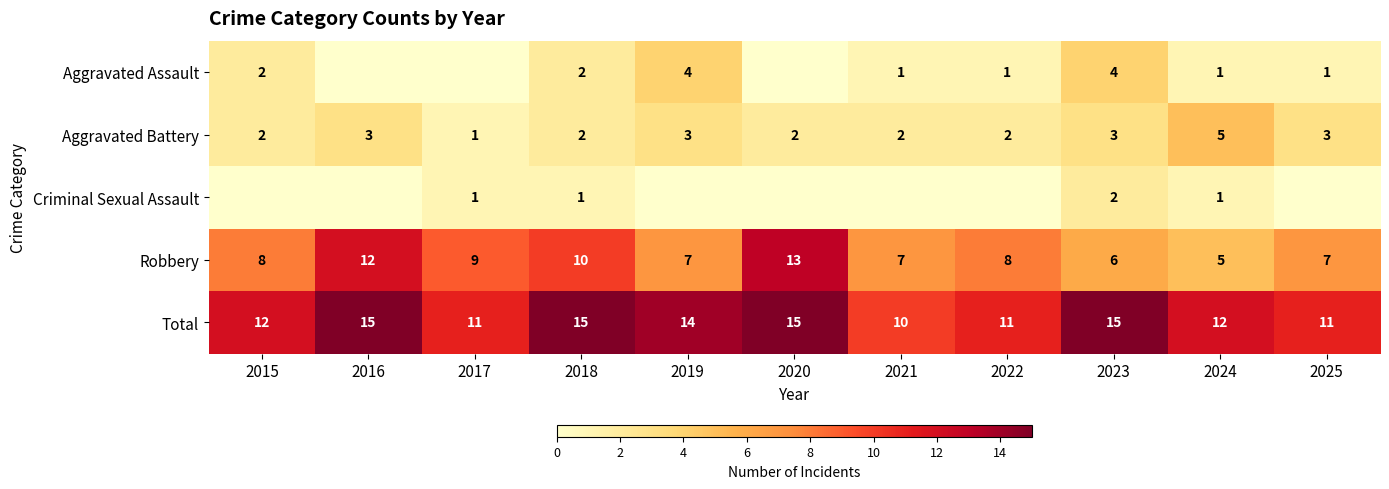

How many series are shown in this chart?

5